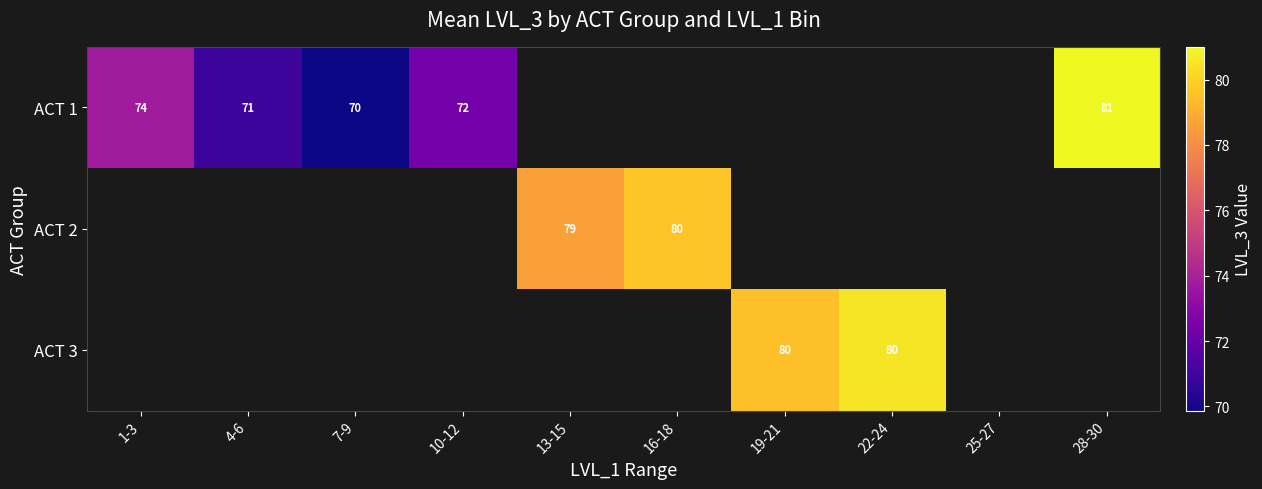

How many data points does each series have?

10